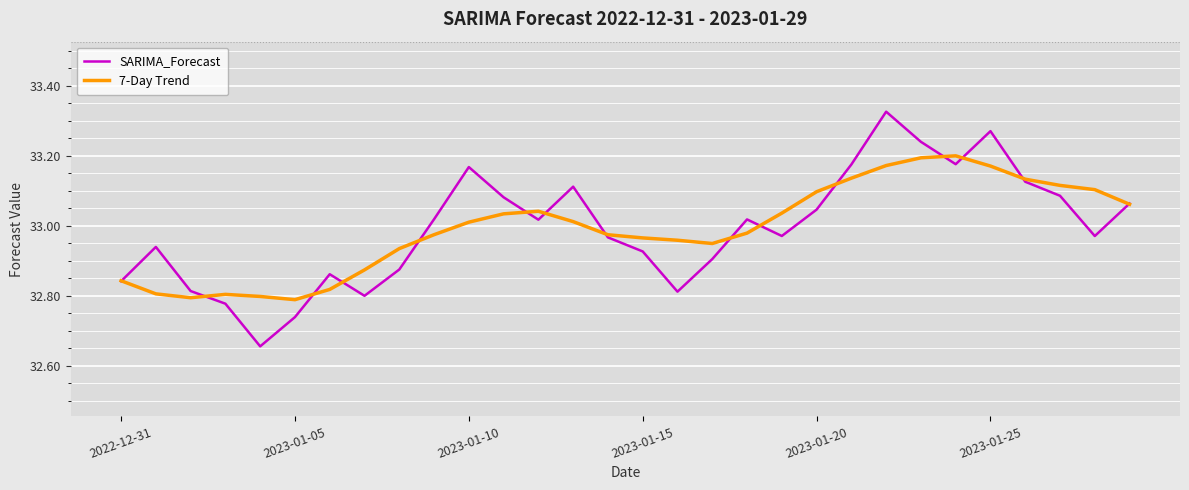

Which series has the widest spread of values?

SARIMA_Forecast